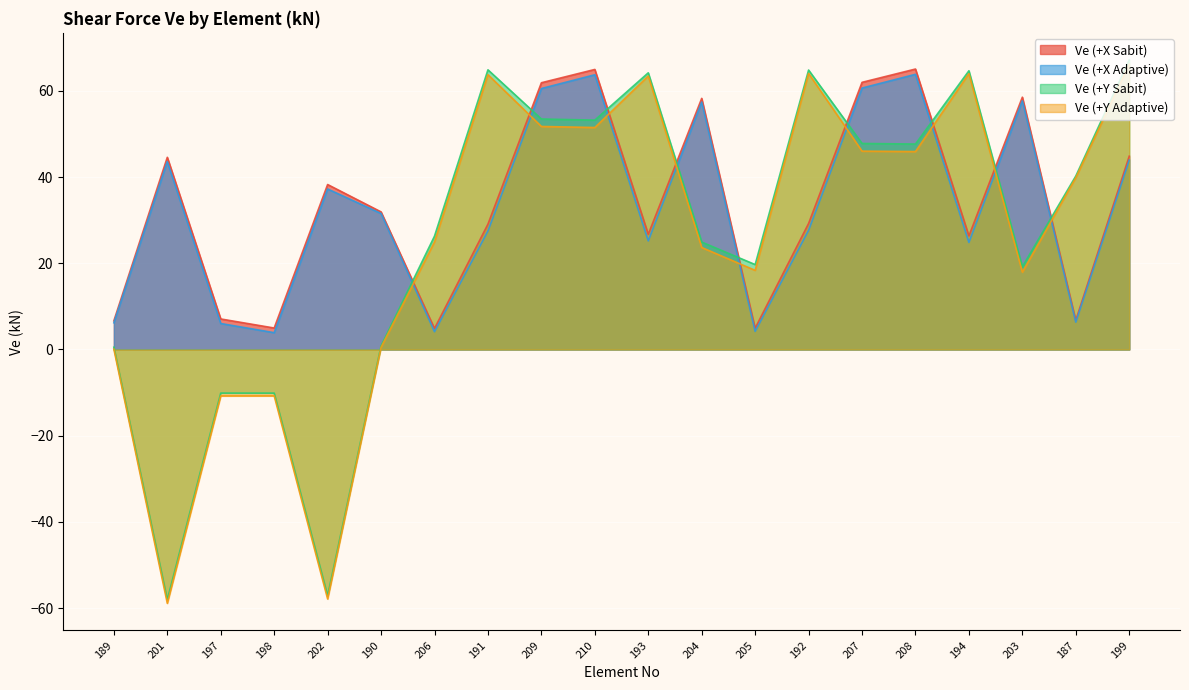

Where is the first local minimum for Ve (+X Sabit)?

198